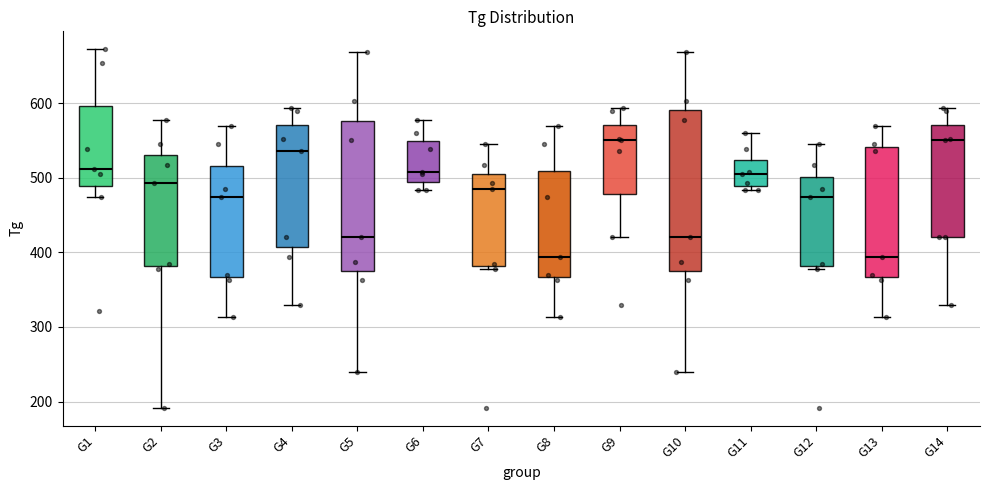

Reading left to right, read every box against the y-axis: the position of its median line, the range the box covers, and the ends of its whiskers. The values are not printed on the chart, so give them approximately, as read against the axis.

G1: median 510, box 490 to 600, whiskers 470 to 670
G2: median 490, box 380 to 530, whiskers 190 to 580
G3: median 470, box 370 to 520, whiskers 310 to 570
G4: median 540, box 410 to 570, whiskers 330 to 590
G5: median 420, box 380 to 580, whiskers 240 to 670
G6: median 510, box 490 to 550, whiskers 480 to 580
G7: median 490, box 380 to 510, whiskers 380 (just below the box's lower edge) to 550
G8: median 390, box 370 to 510, whiskers 310 to 570
G9: median 550, box 480 to 570, whiskers 420 to 590
G10: median 420, box 380 to 590, whiskers 240 to 670
G11: median 510, box 490 to 520, whiskers 480 to 560
G12: median 470, box 380 to 500, whiskers 380 (just below the box's lower edge) to 550
G13: median 390, box 370 to 540, whiskers 310 to 570
G14: median 550, box 420 to 570, whiskers 330 to 590